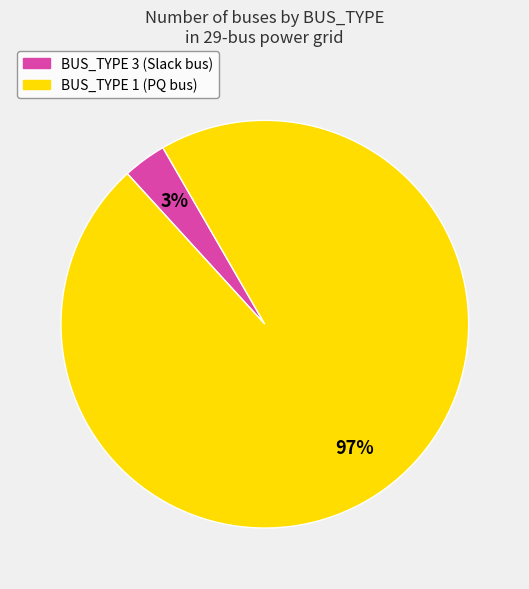

To the nearest percent, what is the average slice percentage?

50%